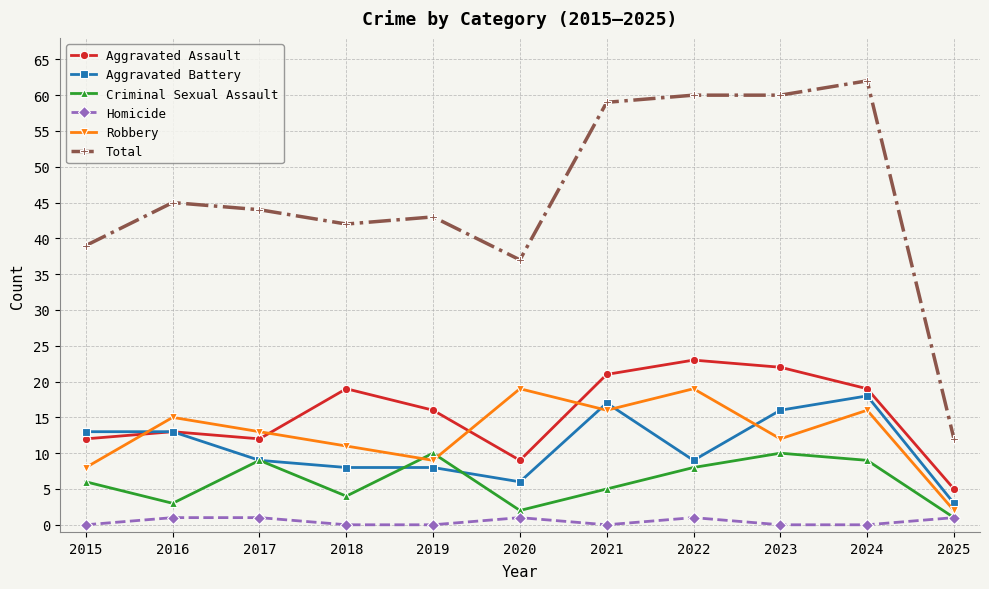

Reading left to right, transcribe all the data shown in this chart.

Aggravated Assault: 12	13	12	19	16	9	21	23	22	19	5
Aggravated Battery: 13	13	9	8	8	6	17	9	16	18	3
Criminal Sexual Assault: 6	3	9	4	10	2	5	8	10	9	1
Homicide: 0	1	1	0	0	1	0	1	0	0	1
Robbery: 8	15	13	11	9	19	16	19	12	16	2
Total: 39	45	44	42	43	37	59	60	60	62	12